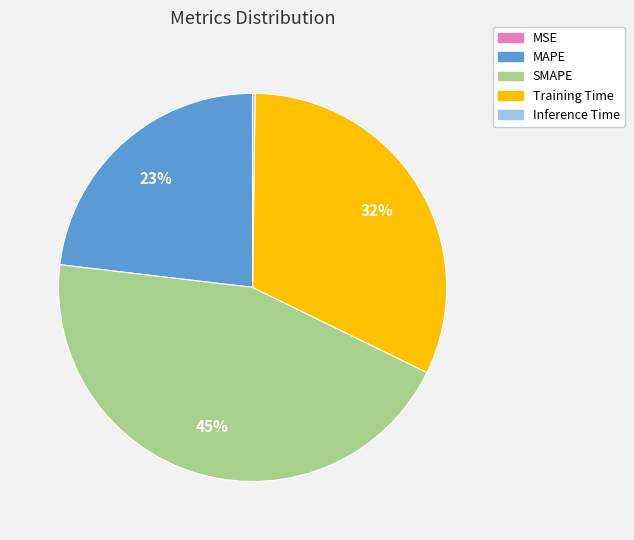

What is the largest slice in the pie chart?

SMAPE